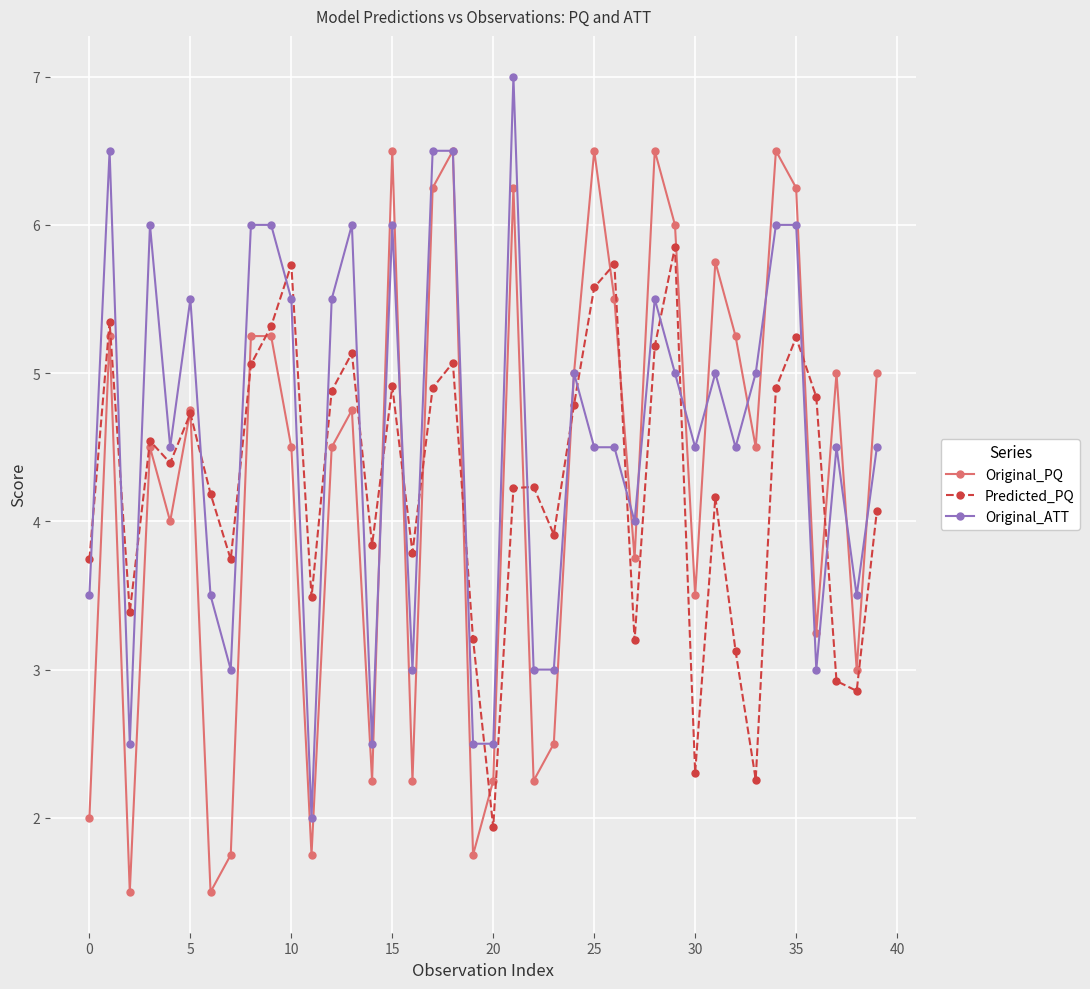

How many interior local peaks does the Predicted_PQ series have?

12